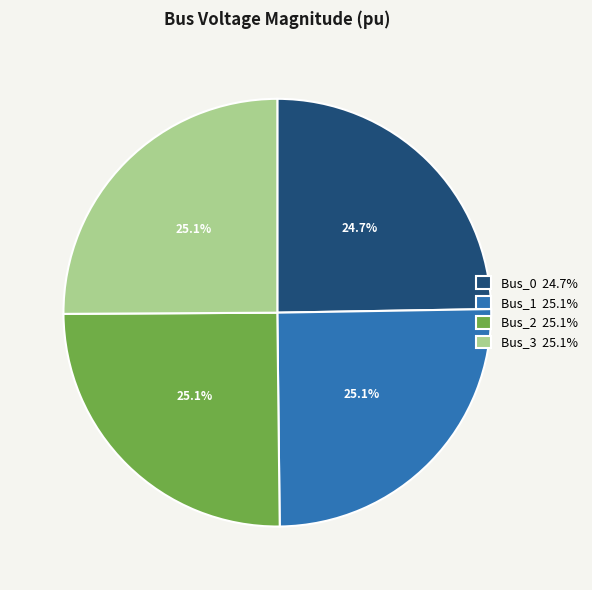

To the nearest percent, what percentage of the pie is Bus_3?

25%